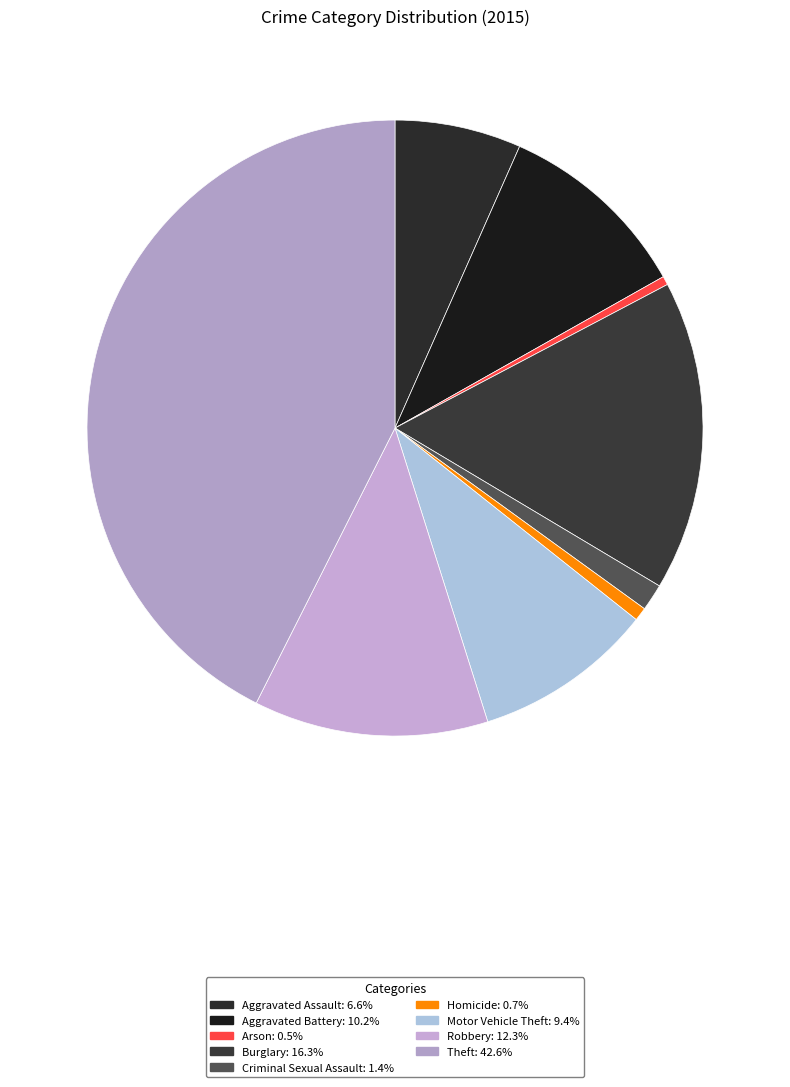

Combined, what portion of the pie is Theft and Burglary?

58.8%